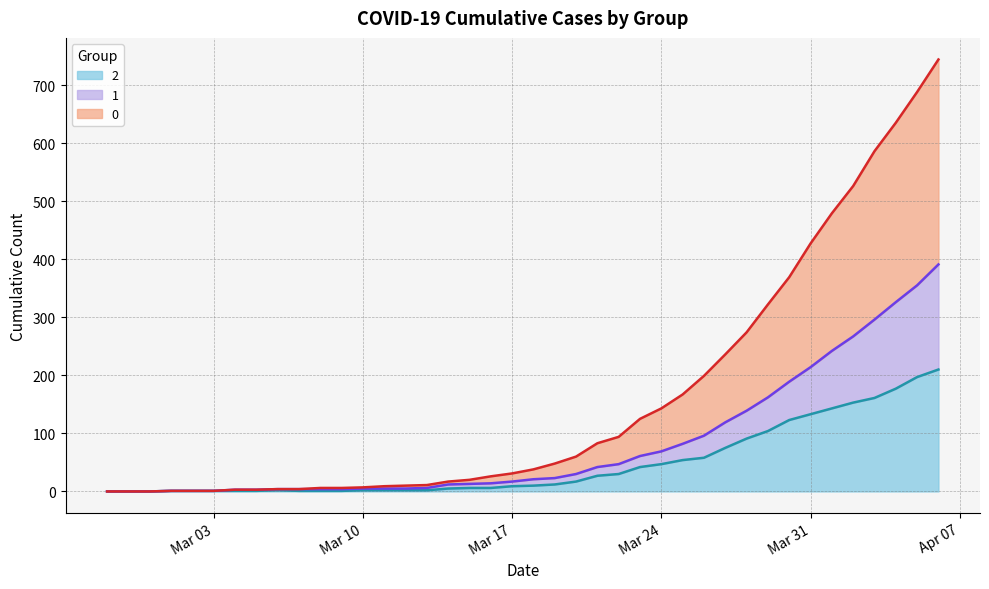

What position from the right is 2020-04-02?

5